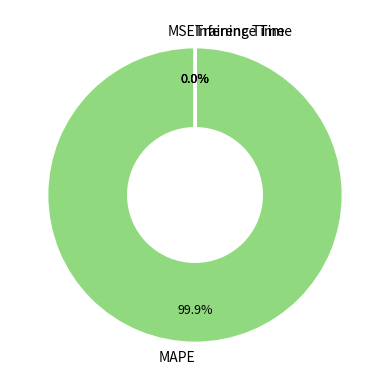

Which slice represents more than half of the pie?

MAPE